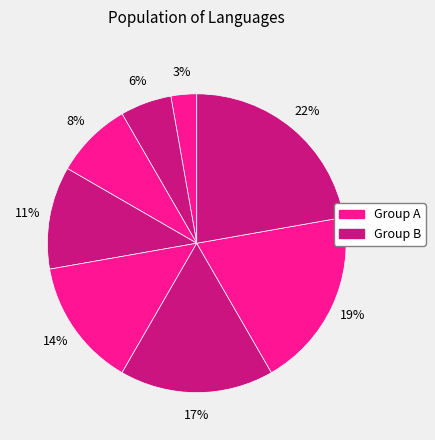

Count the number of slices in the pie.

8